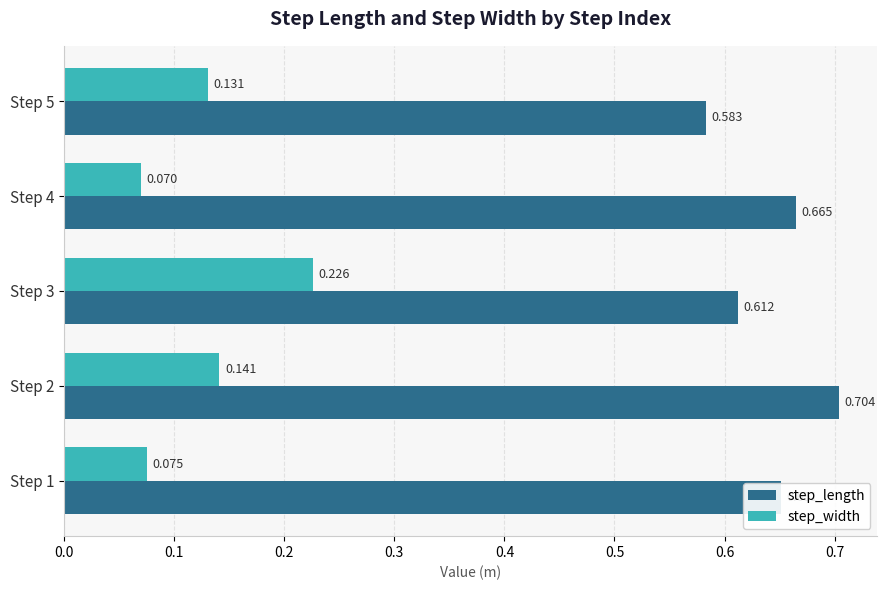

List the series in order of their peak value, highest first.

step_length, step_width